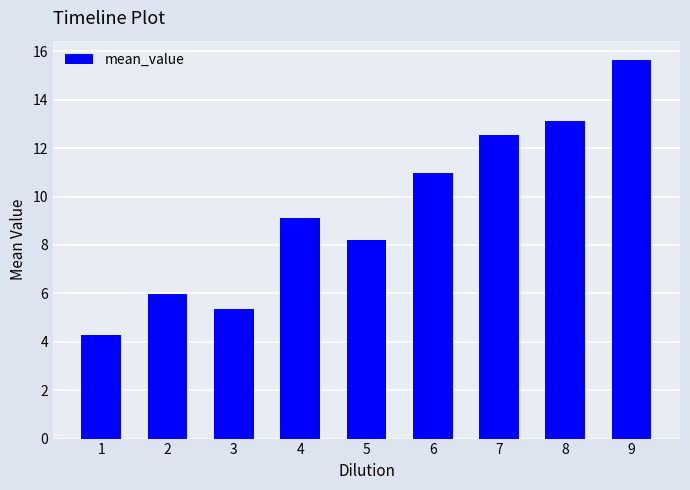

What is the change in value from 1 to 9?

+11.4